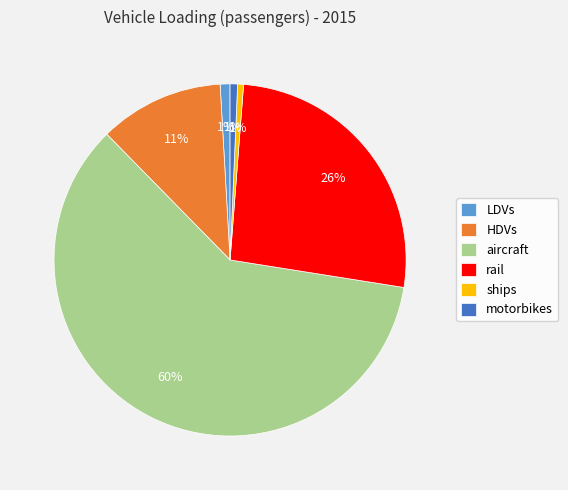

Does any single category account for the majority?

Yes